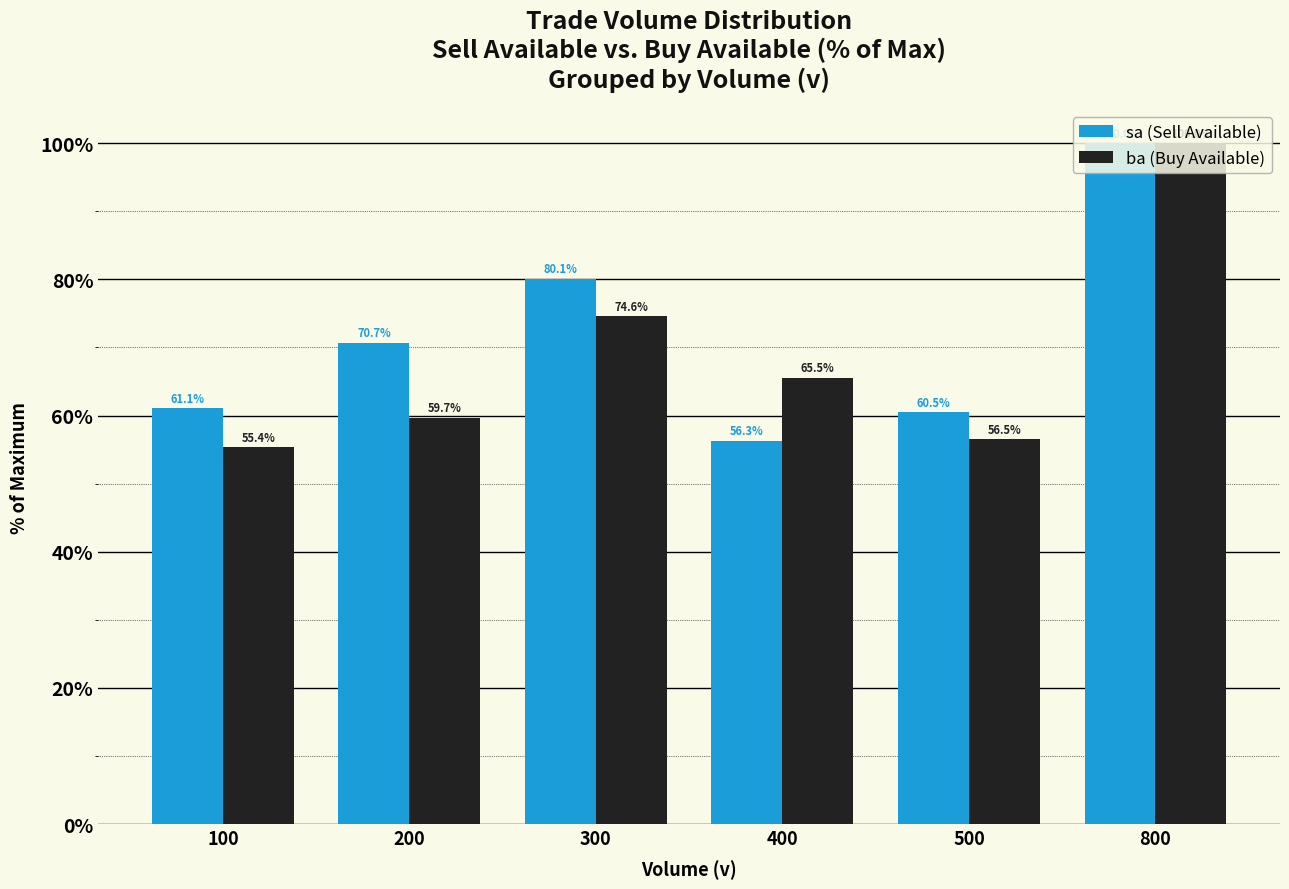

Rank the series at 500 from lowest to highest value.

ba (Buy Available), sa (Sell Available)